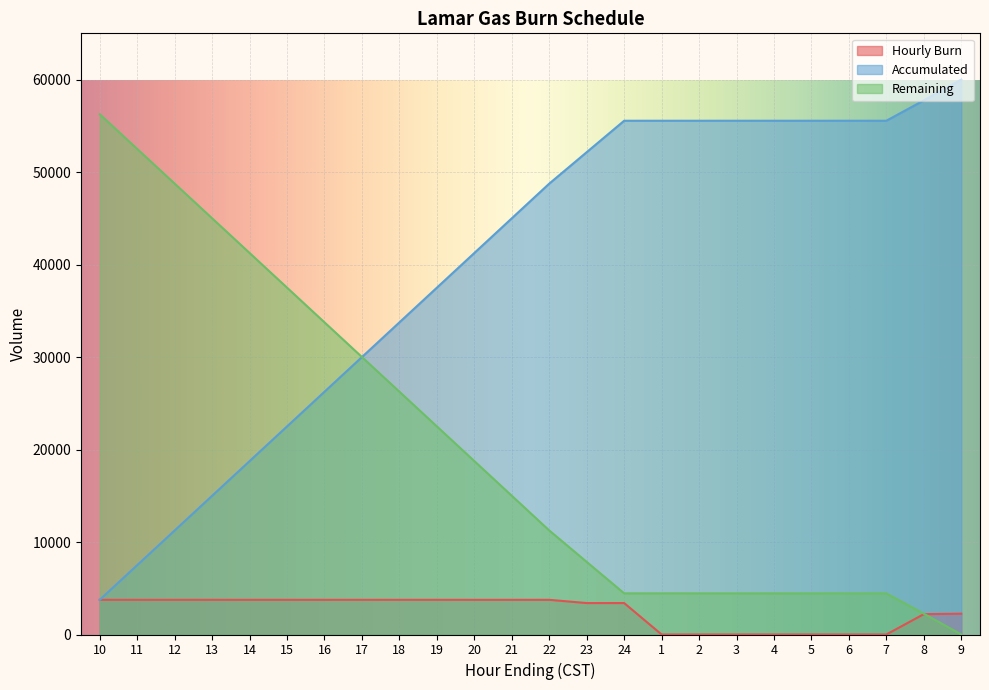

What is the sum of all Accumulated values?

955550